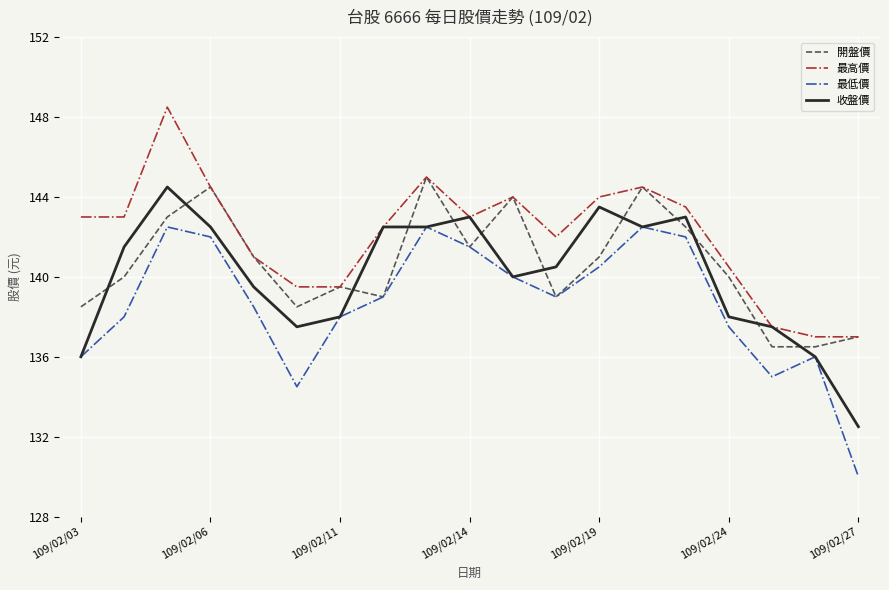

What is the minimum value for 收盤價?

132.5